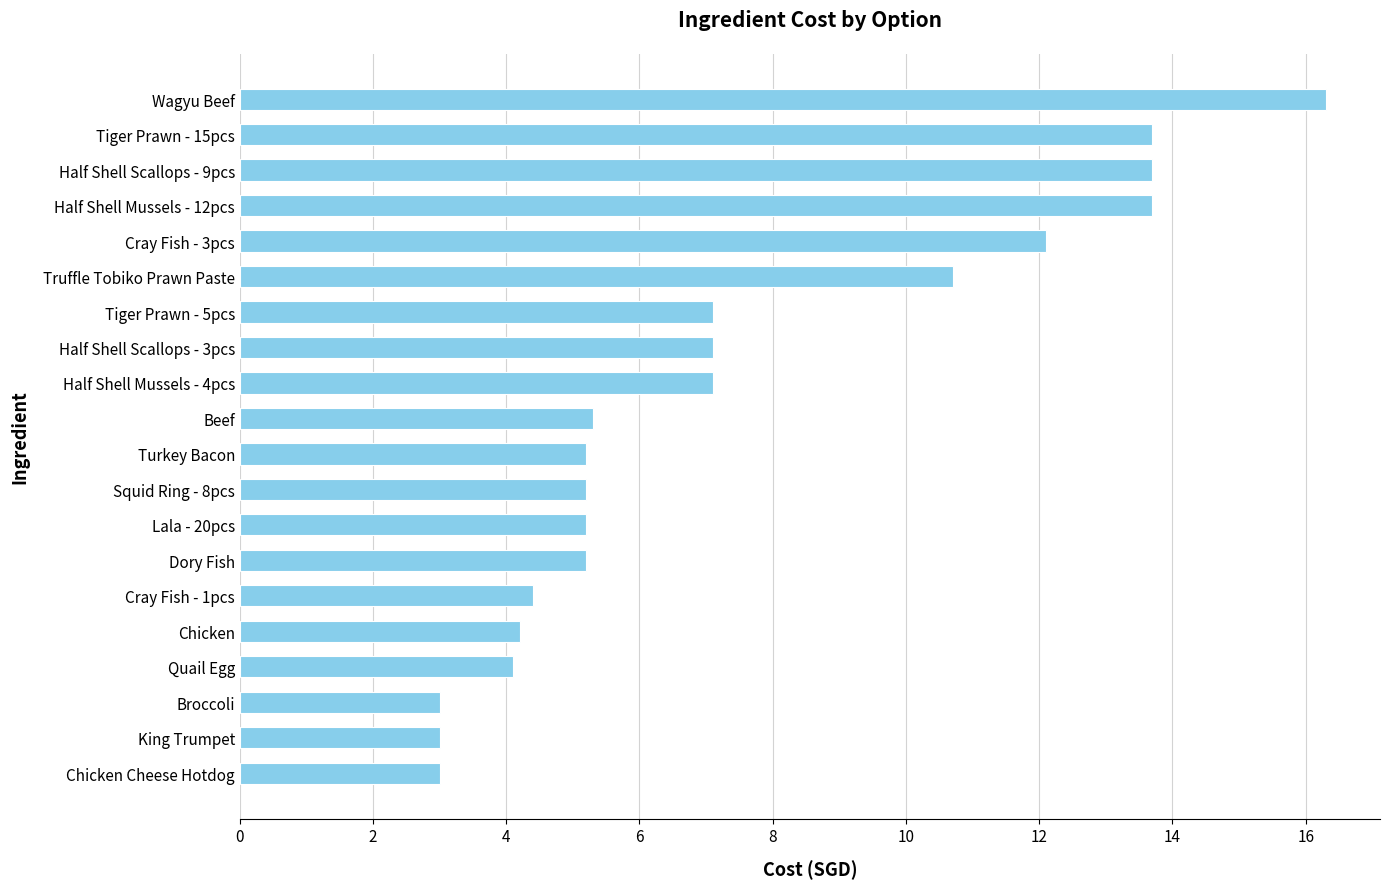

How many bars are there in total?

20